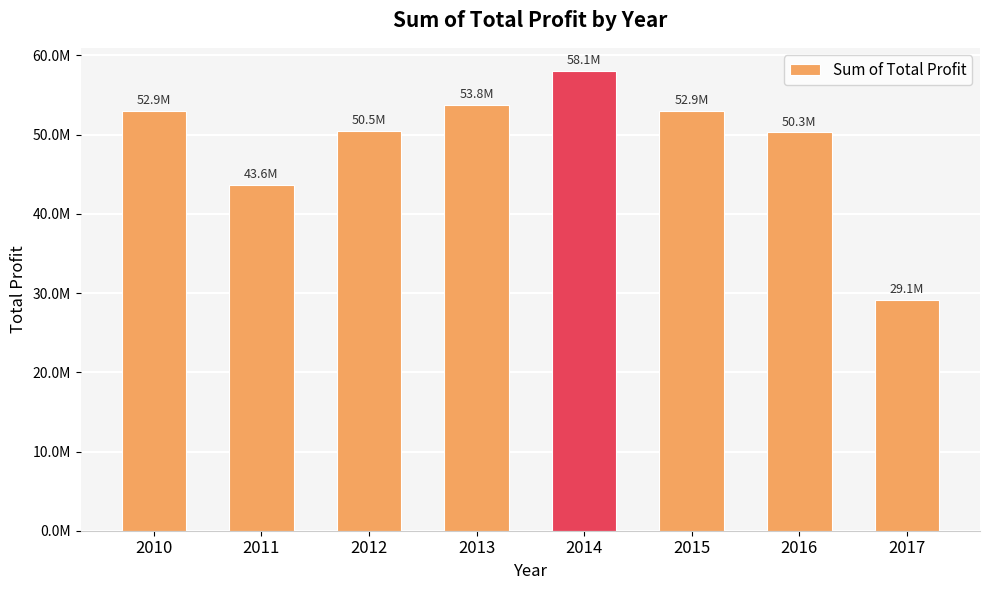

Are the bars horizontal?

No